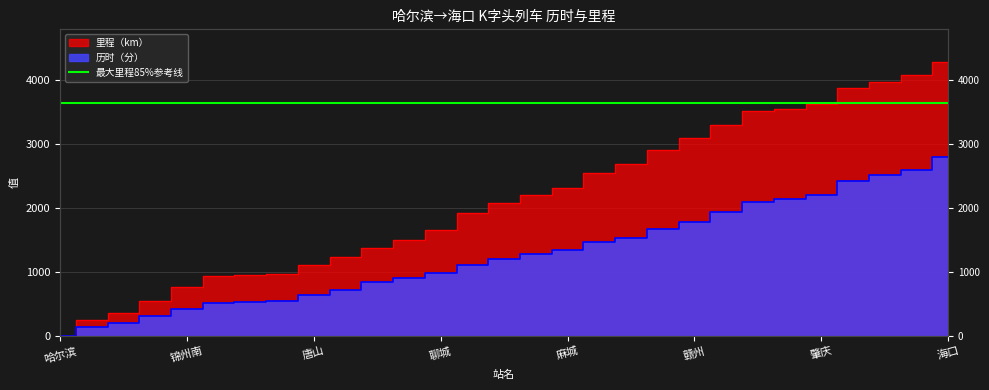

At how many categories does at least one series exceed 2471?

12